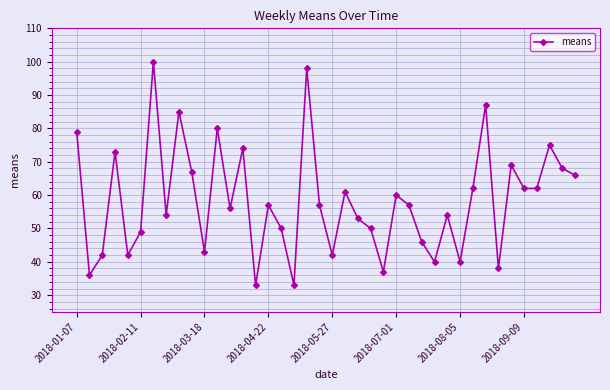

What is the difference between the maximum and minimum values?

67